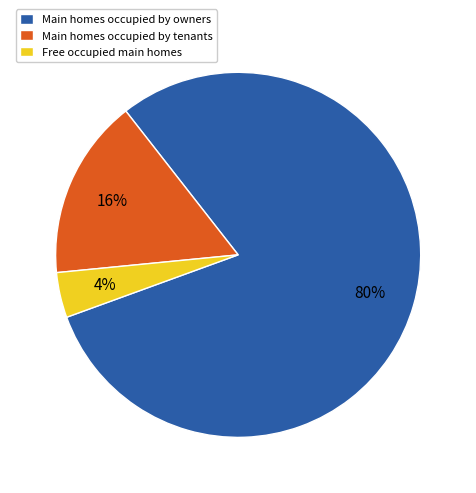

Which slice represents more than half of the pie?

Main homes occupied by owners